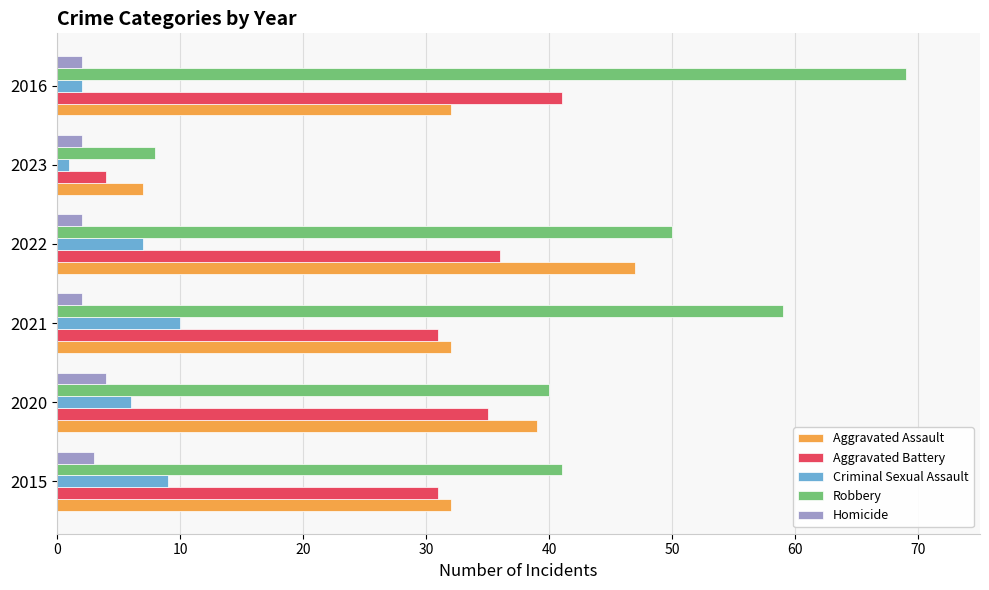

How many data points does each series have?

6